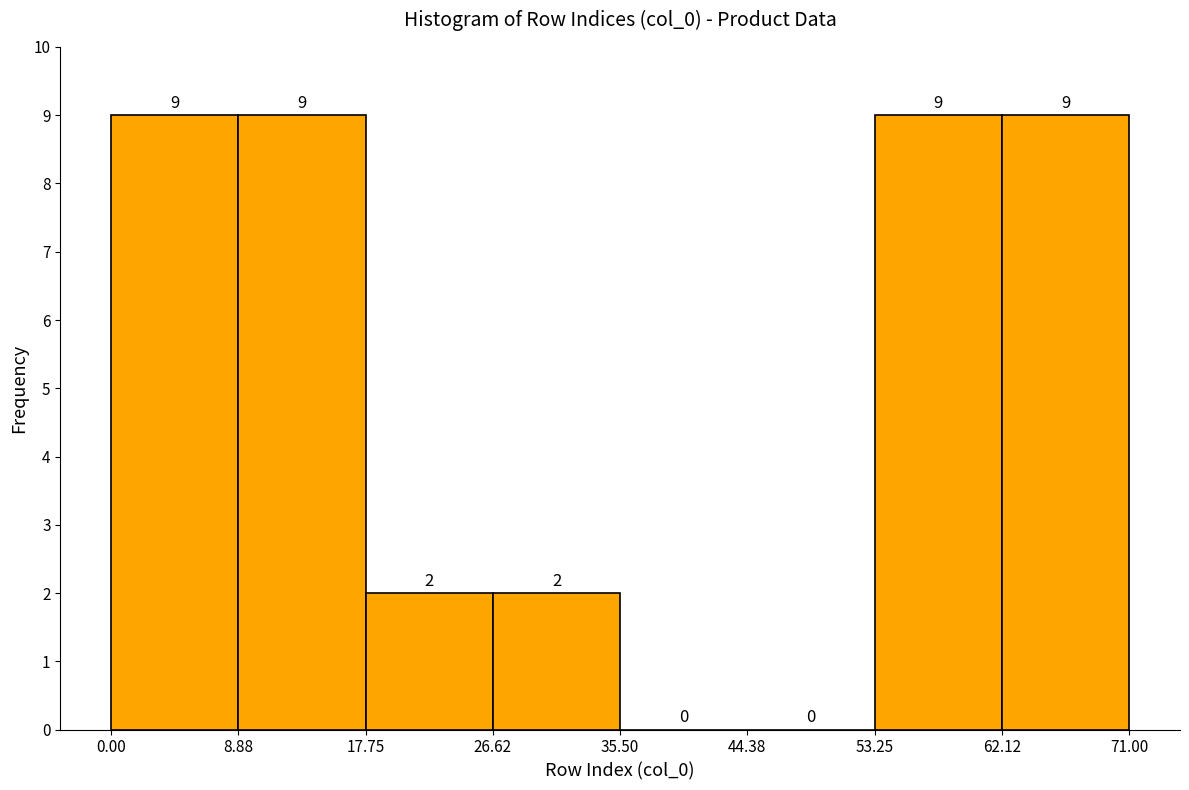

How tall is the bar that spans 0.00 to 8.88 on the x-axis?

9